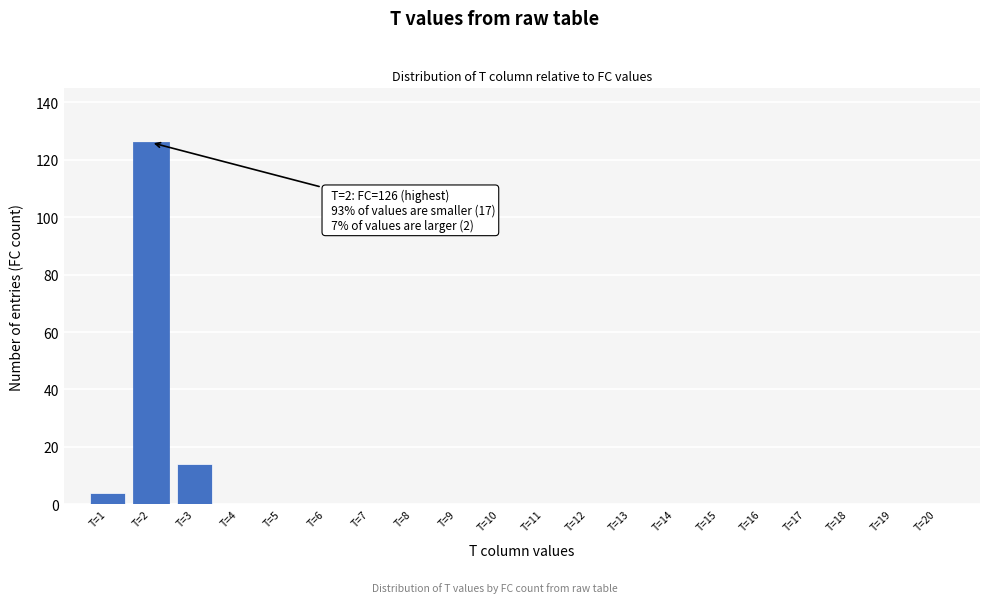

Reading right to left, extract all data points from this chart.

T=20=0	T=19=0	T=18=0	T=17=0	T=16=0	T=15=0	T=14=0	T=13=0	T=12=0	T=11=0	T=10=0	T=9=0	T=8=0	T=7=0	T=6=0	T=5=0	T=4=0	T=3=14	T=2=126	T=1=4